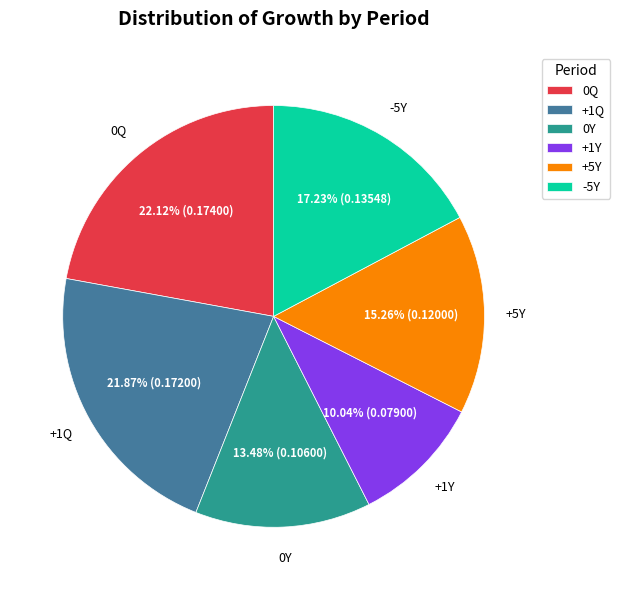

To the nearest percent, what is the average slice percentage?

17%